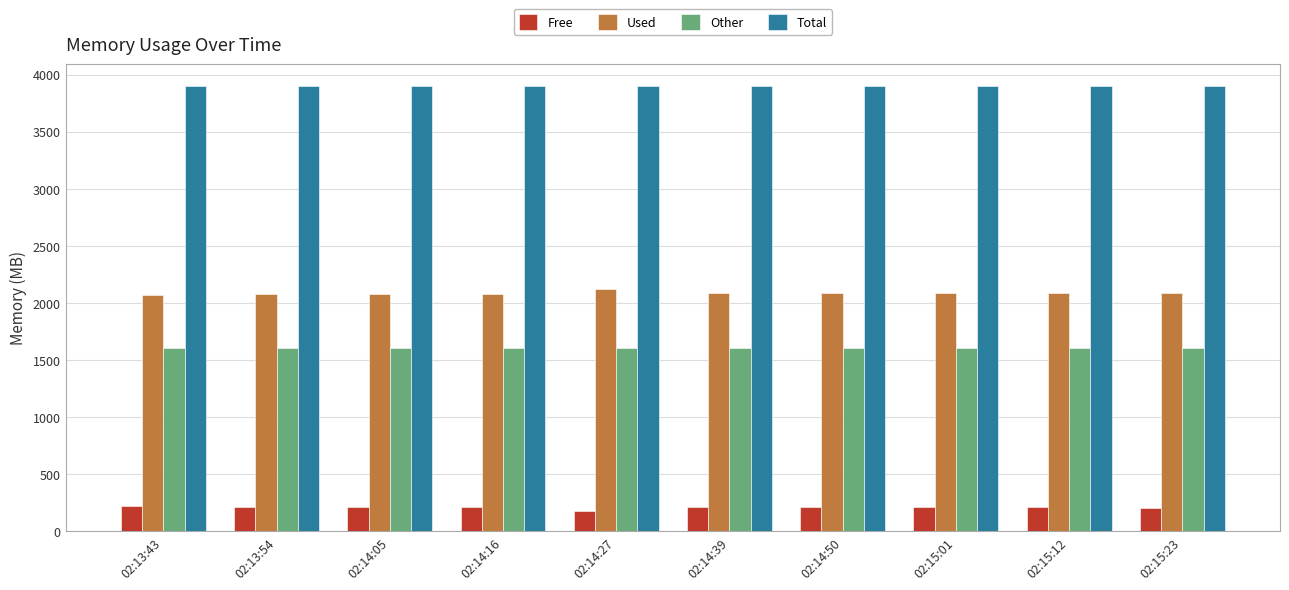

What is the highest value of the Free series?

224